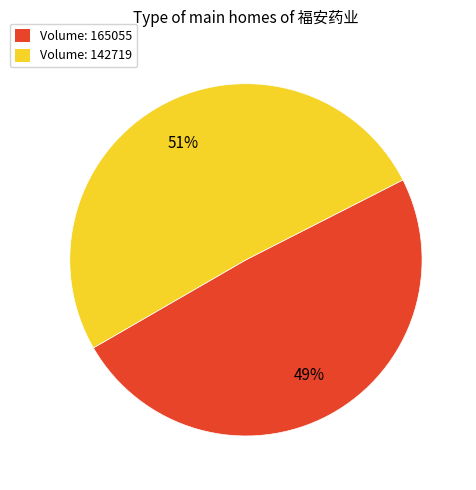

Count the number of slices in the pie.

2